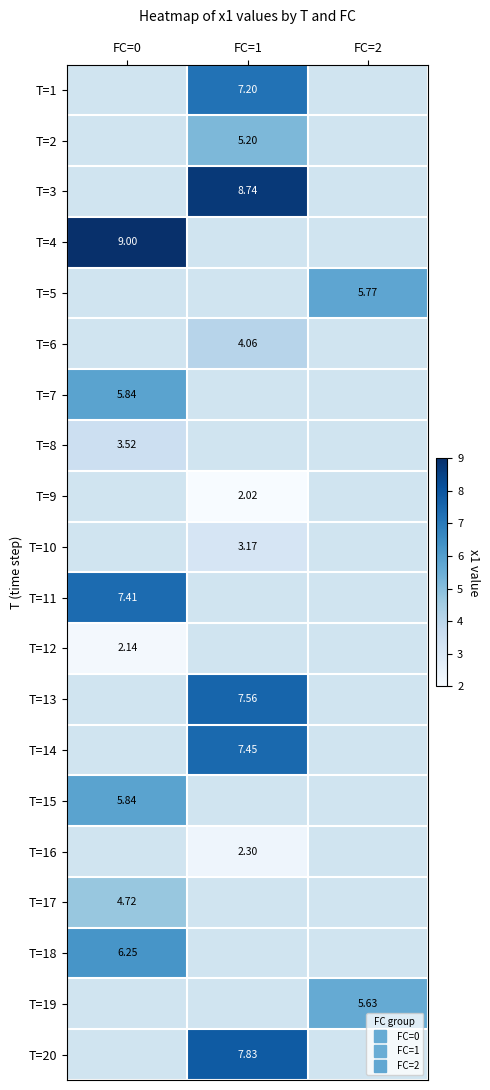

The value of T=16 at FC=1 is 2.3. True or false?

True